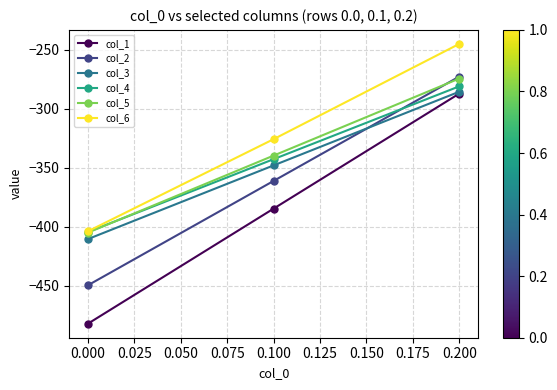

Count the number of categories in the chart.

3